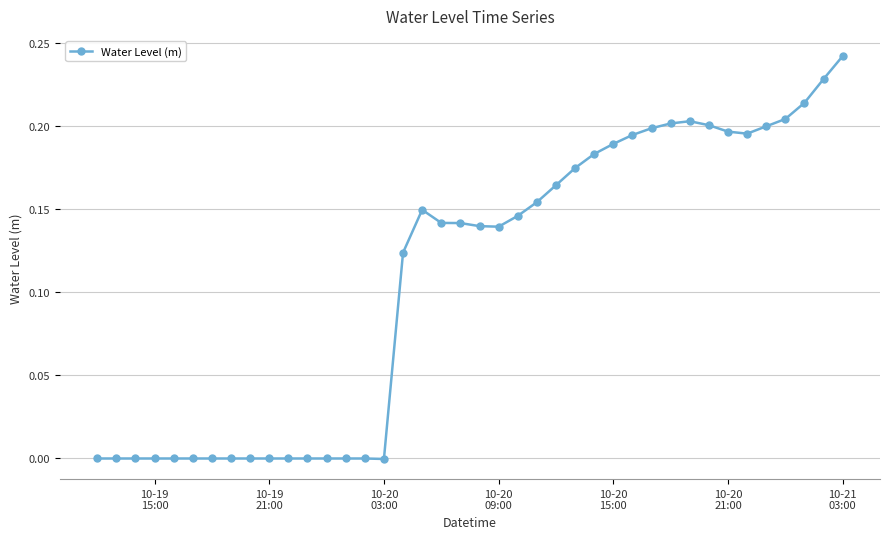

What is the sum of all values?

4.3